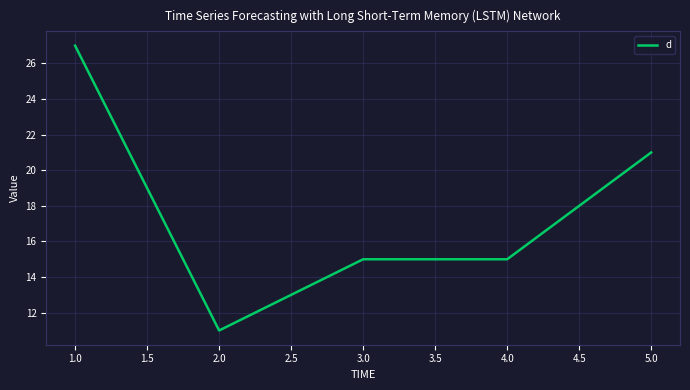

At which label is the value closest to 19?

5.0